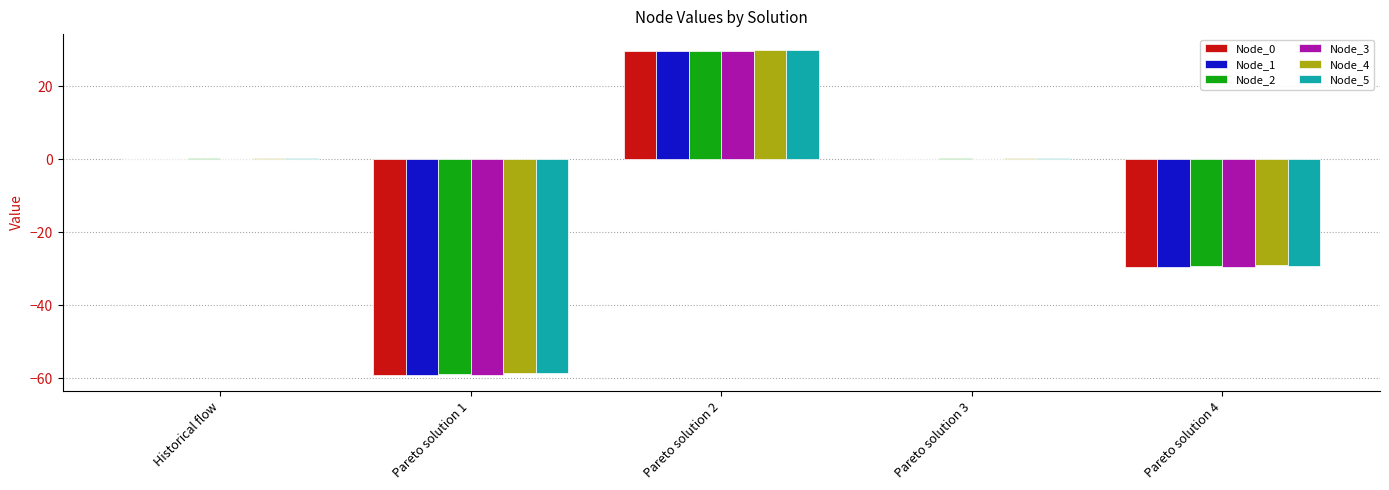

What is the highest value of the Node_4 series?

29.8